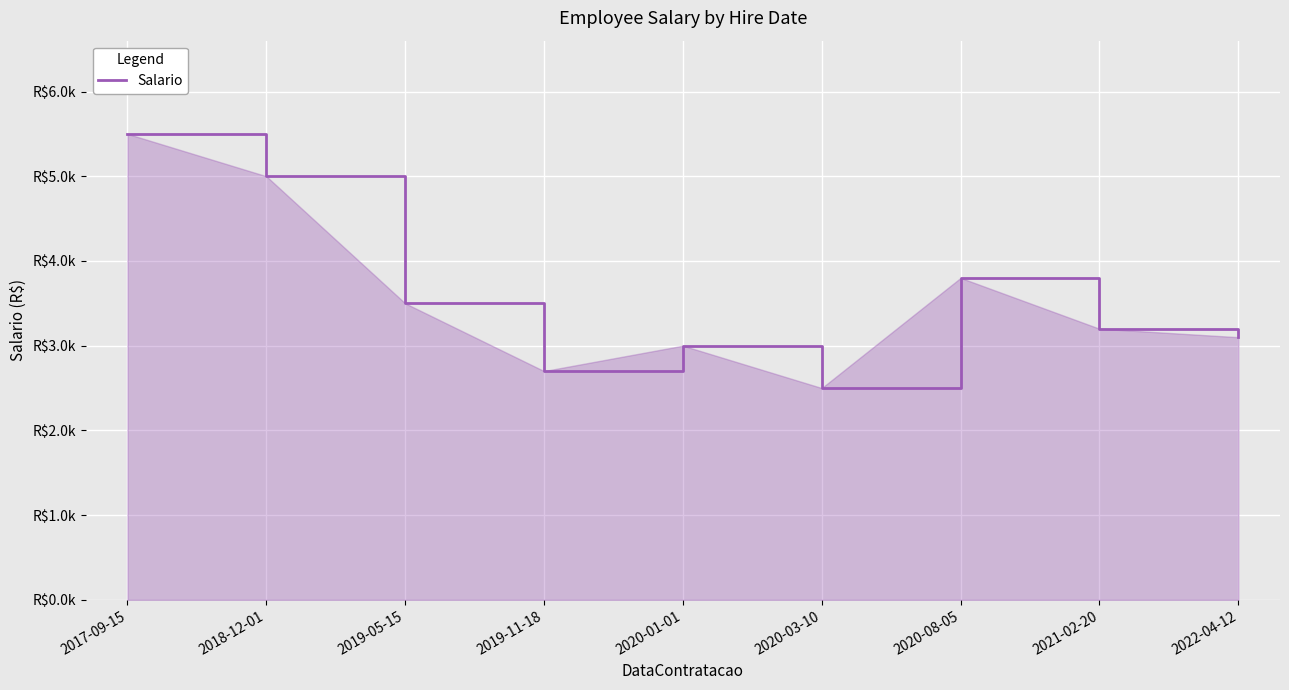

Which category has the highest value across all series?

2017-09-15